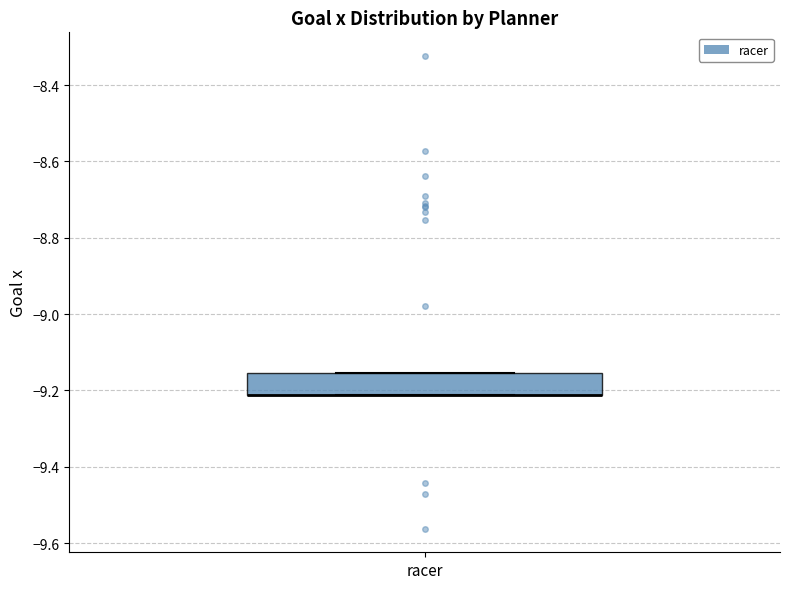

Read this box plot against the y-axis: the position of the median line, the range covered by the box, and the ends of both whiskers. The values are not printed on the chart, so give them approximately, as read against the axis.

median -9.22 (drawn on the box's lower edge), box -9.22 to -9.16, whiskers -9.22 to -9.16